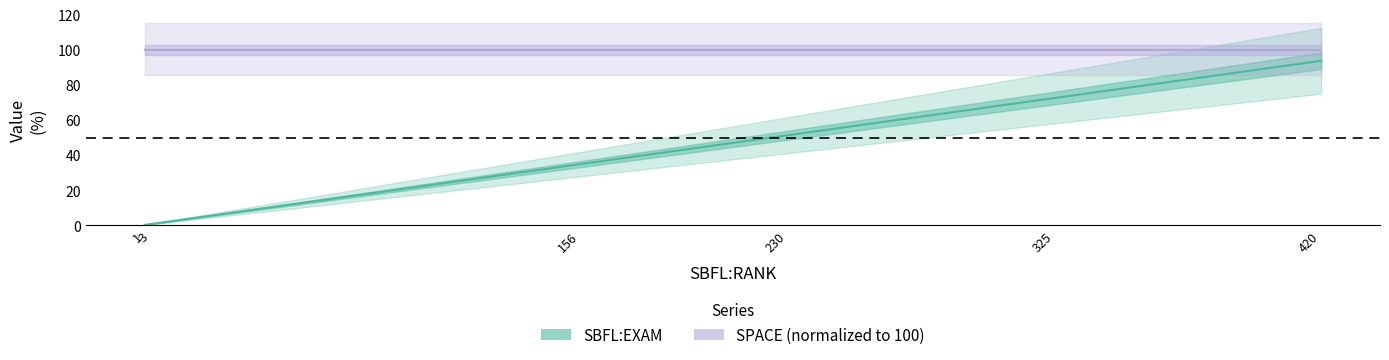

What is the difference between the values at 420 and 325?

21.2